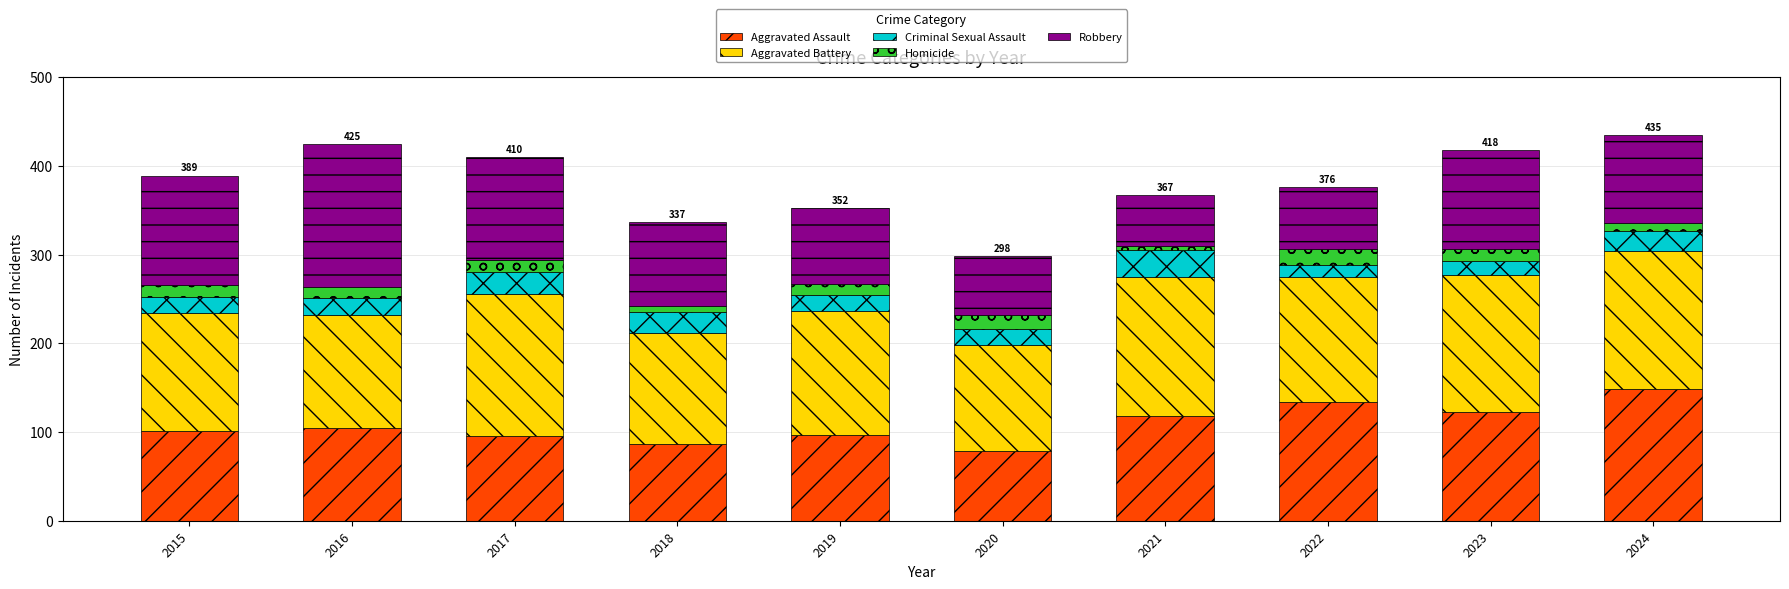

The value of Aggravated Assault at 2018 is 87. True or false?

True